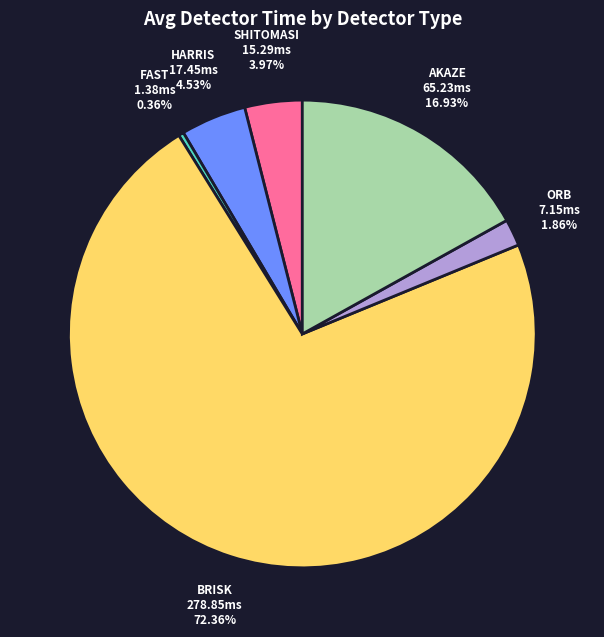

Between BRISK and HARRIS, which is larger?

BRISK